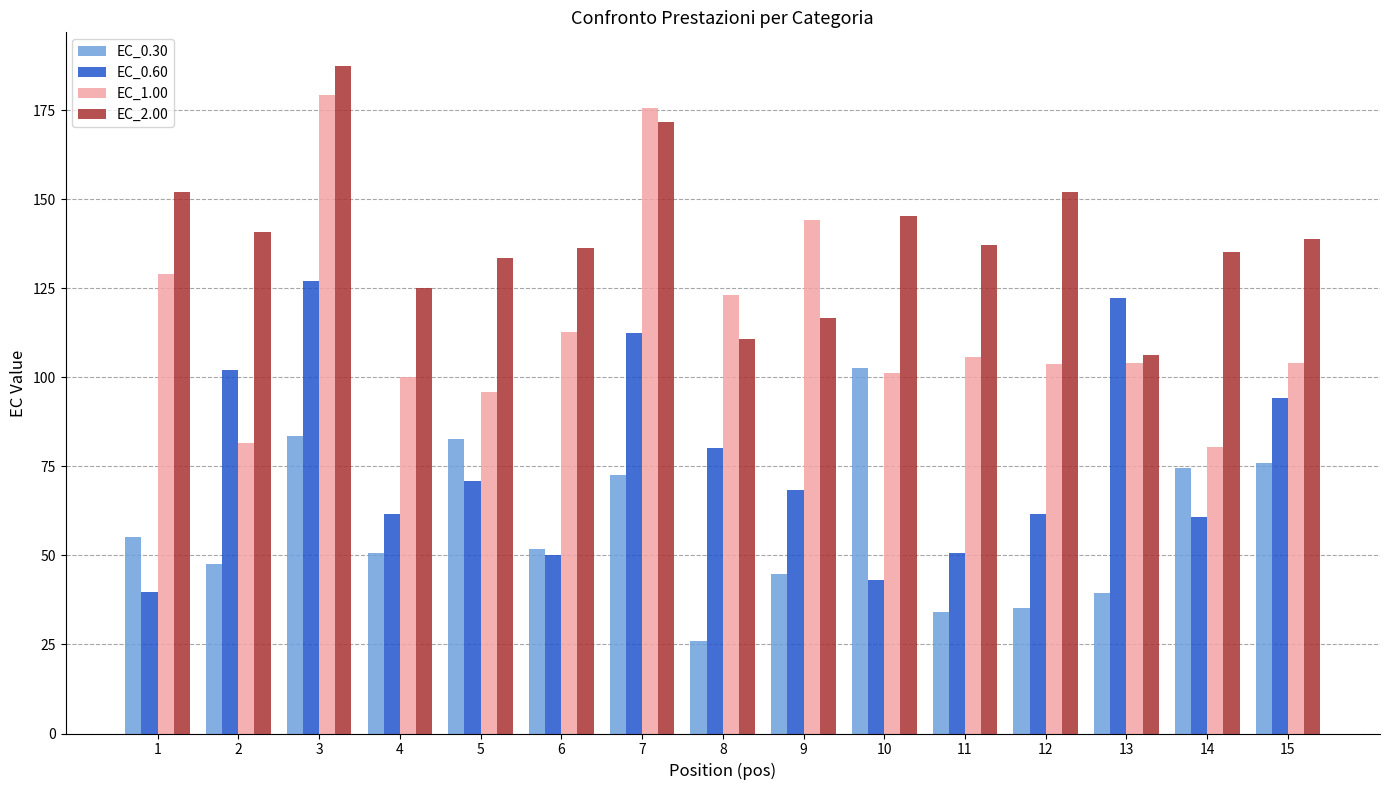

How many series are shown in this chart?

4